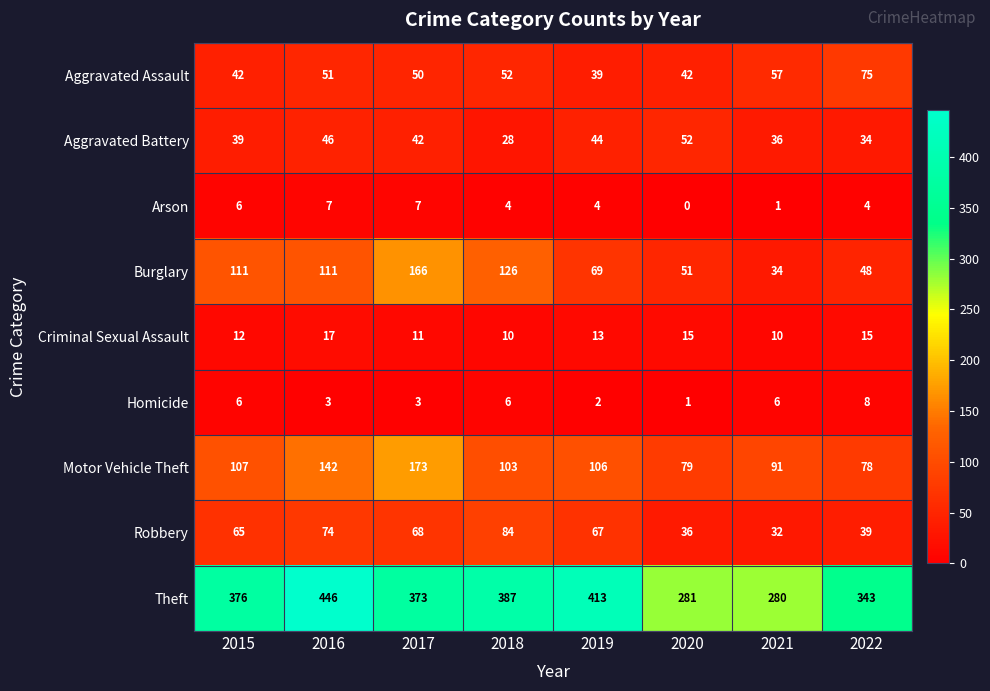

List the series in order of their peak value, lowest first.

Arson, Homicide, Criminal Sexual Assault, Aggravated Battery, Aggravated Assault, Robbery, Burglary, Motor Vehicle Theft, Theft